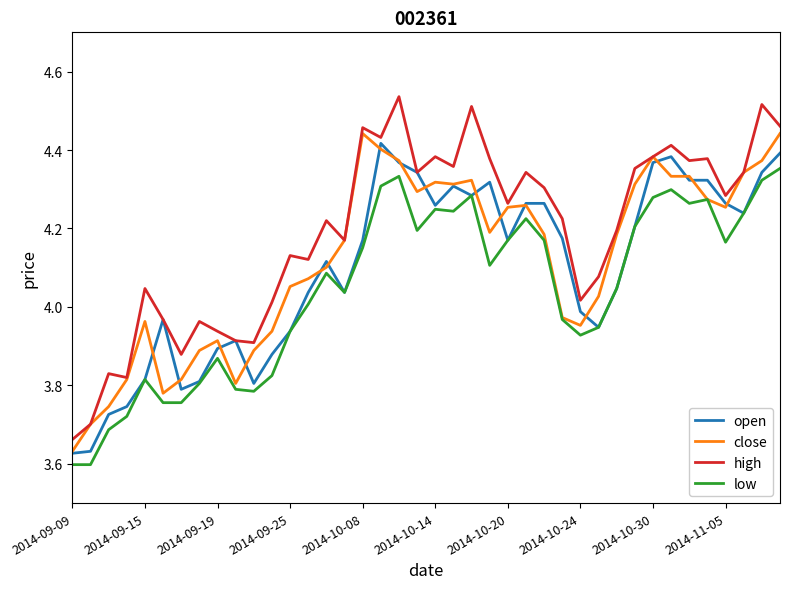

How many values in the high series exceed 4?

30